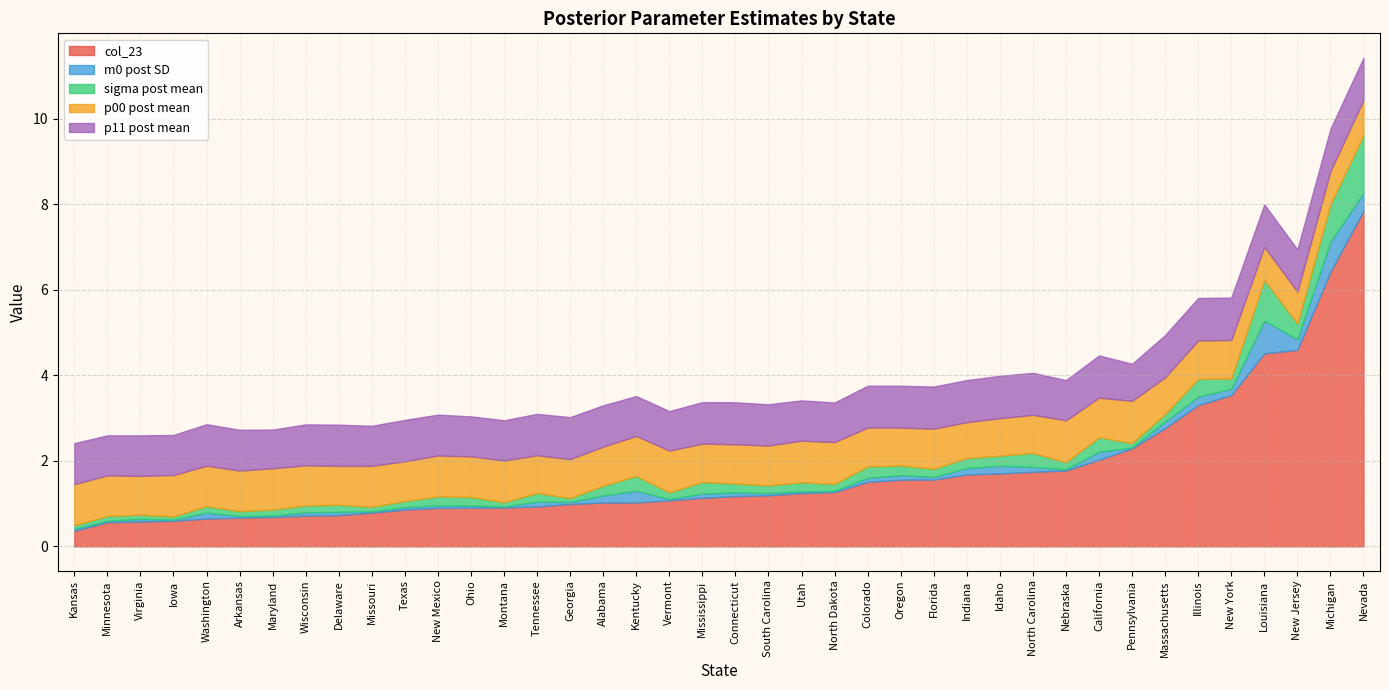

Is it true that p00 post mean equals 0.9 at Massachusetts?

True